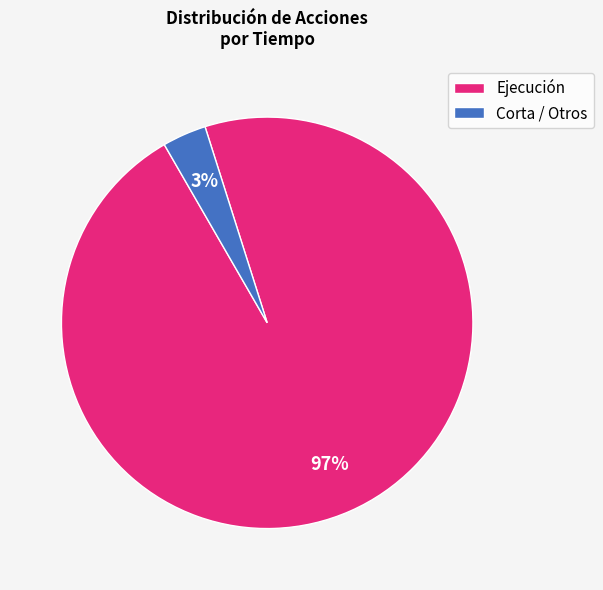

Does Ejecución account for over 50% of the chart?

Yes